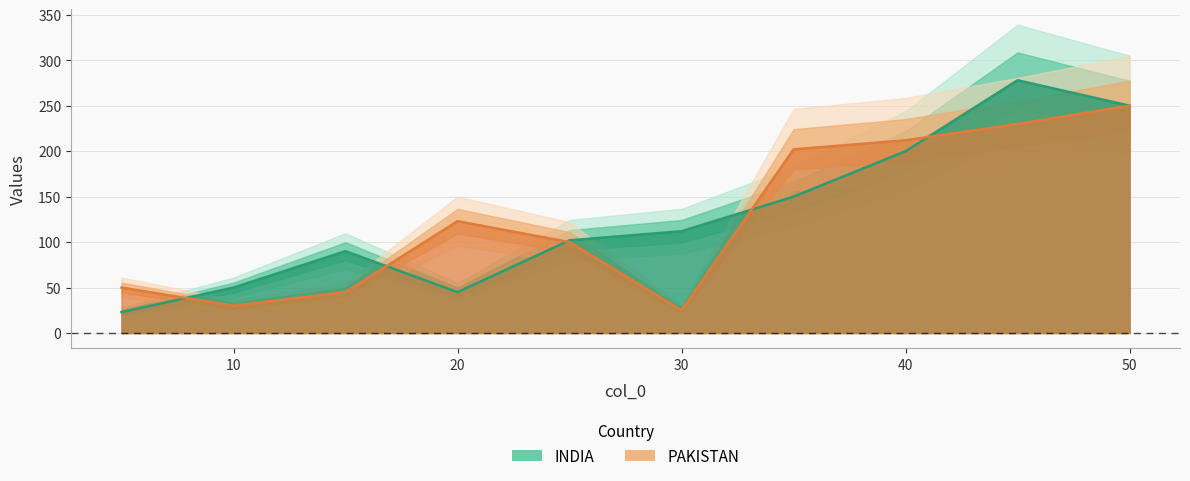

In PAKISTAN, how many points are higher than both neighbors (excluding endpoints)?

1